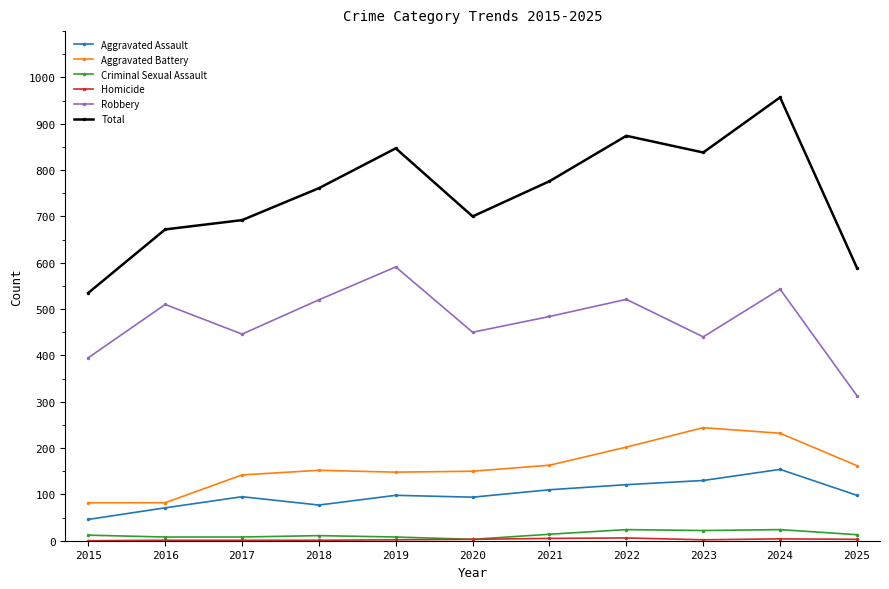

The value of Total at 2020 is 700. True or false?

True